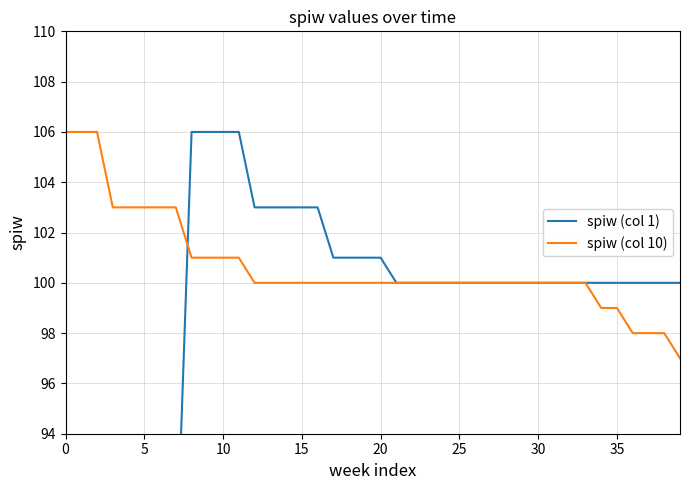

What is the minimum value shown in the chart?

88